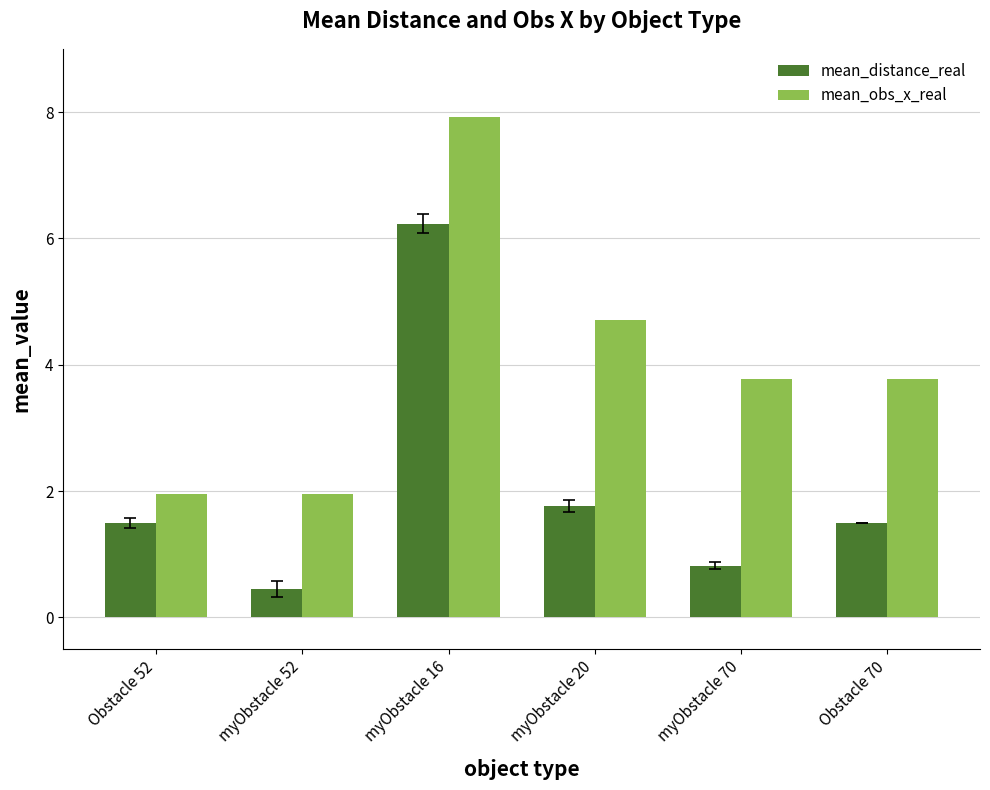

What is the highest value of the mean_obs_x_real series?

7.9